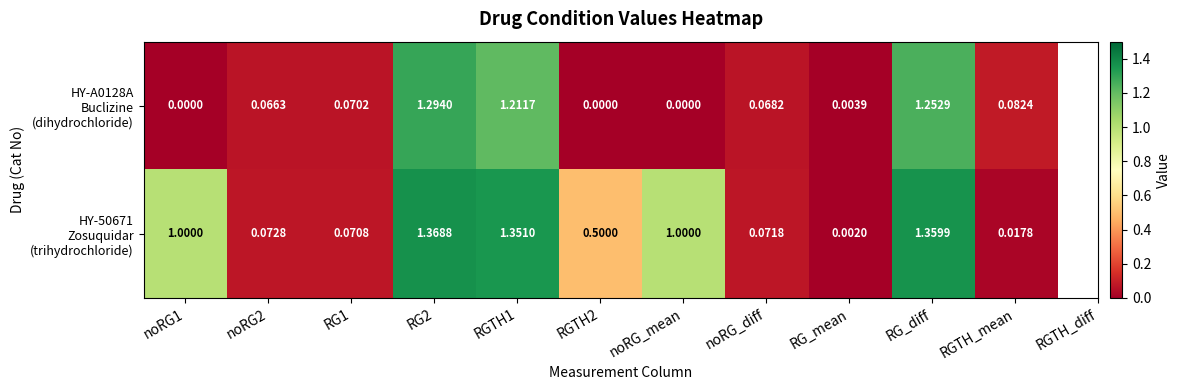

How many categories are shown in the chart?

11